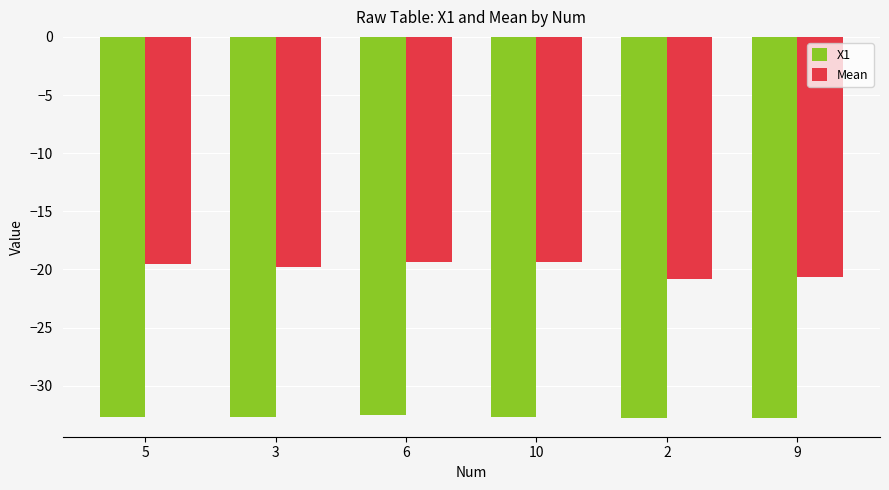

What value does the Mean series have at 9?

-20.7